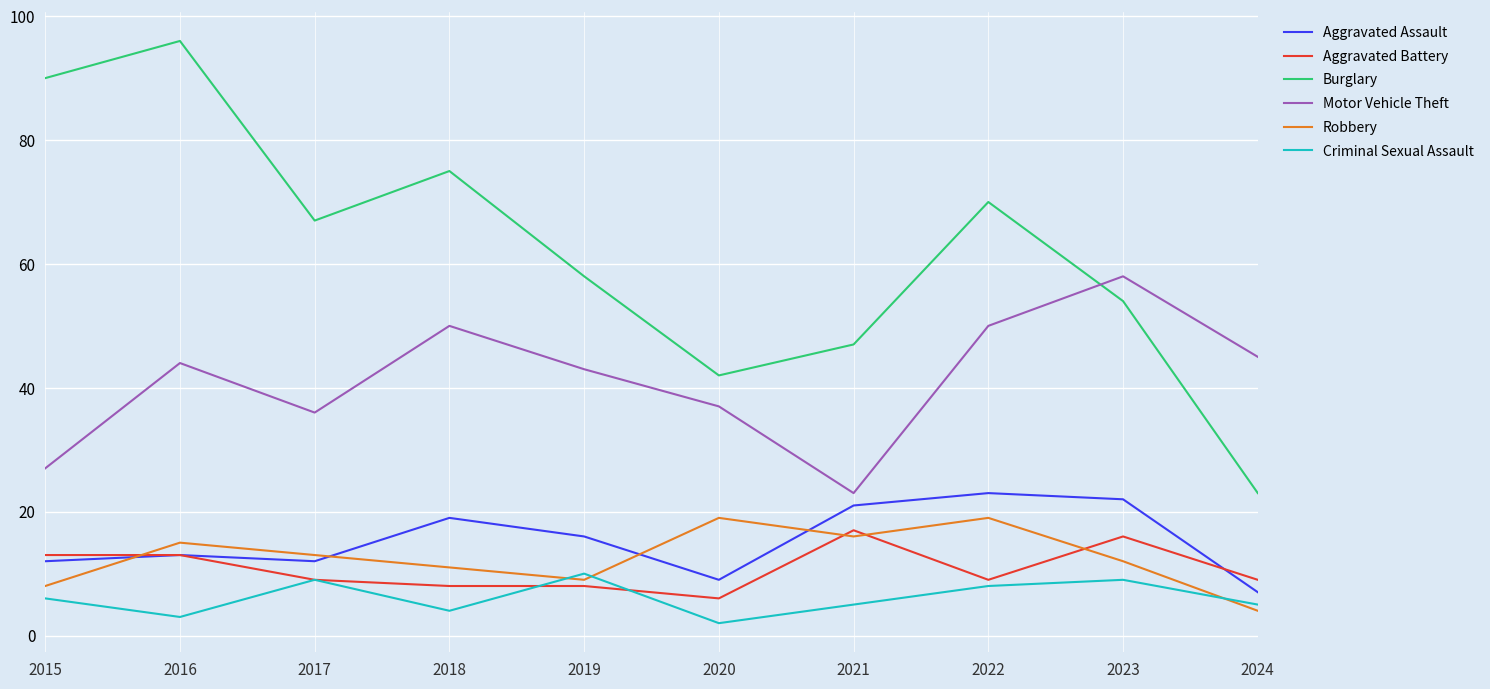

What is the difference between the maximum and minimum values in the Aggravated Assault series?

16